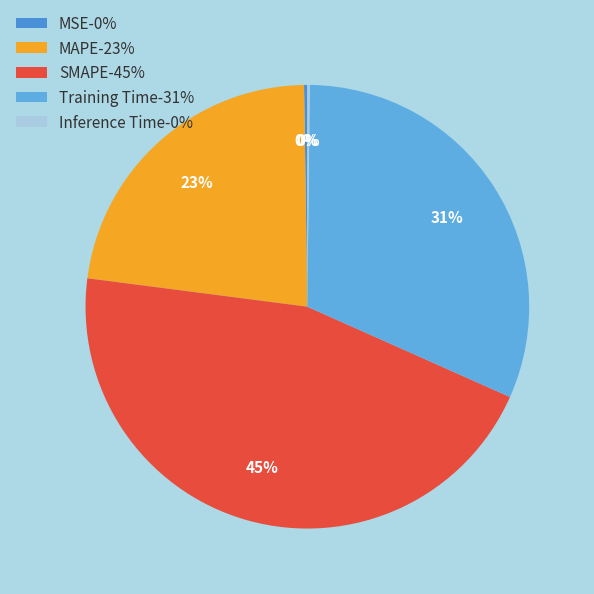

What is the ratio of the value at MAPE to the value at SMAPE?

0.5